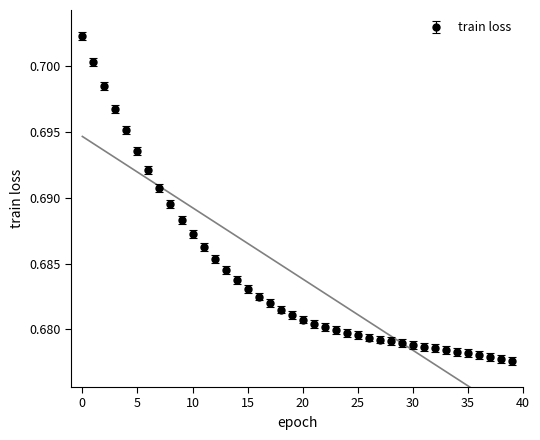

What is the average value?

0.7